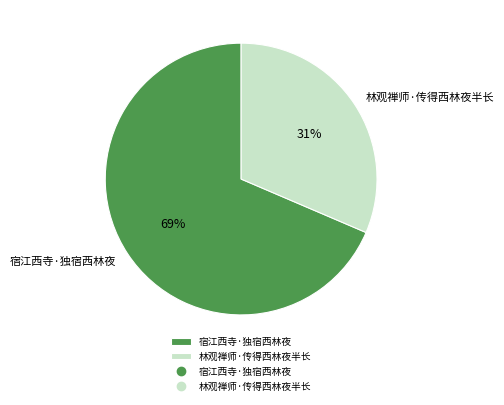

Is it true that 林观禅师·传得西林夜半长 is 37% of the pie?

False